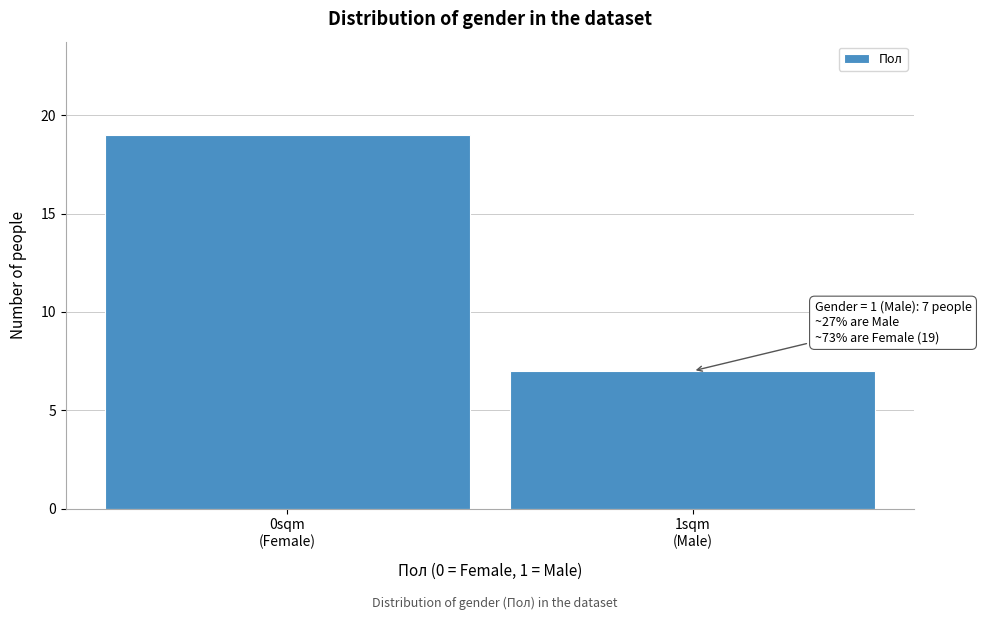

Reading left to right, list all the values displayed in this chart.

19	7